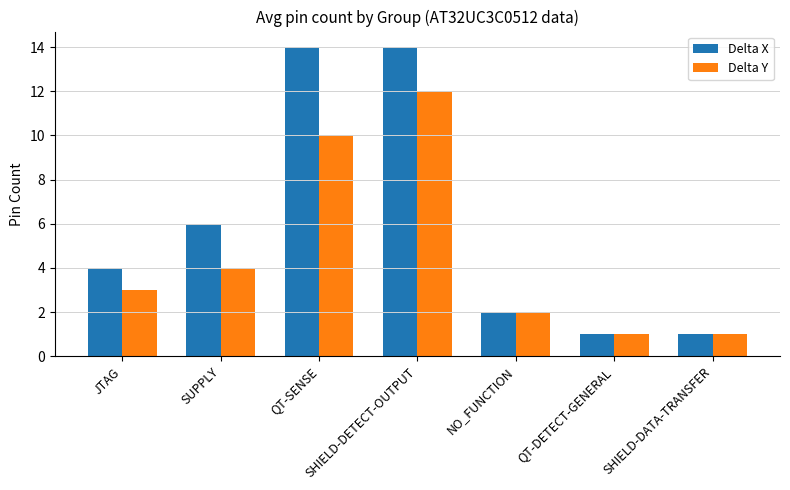

Which series has the largest range (max minus min)?

Delta X